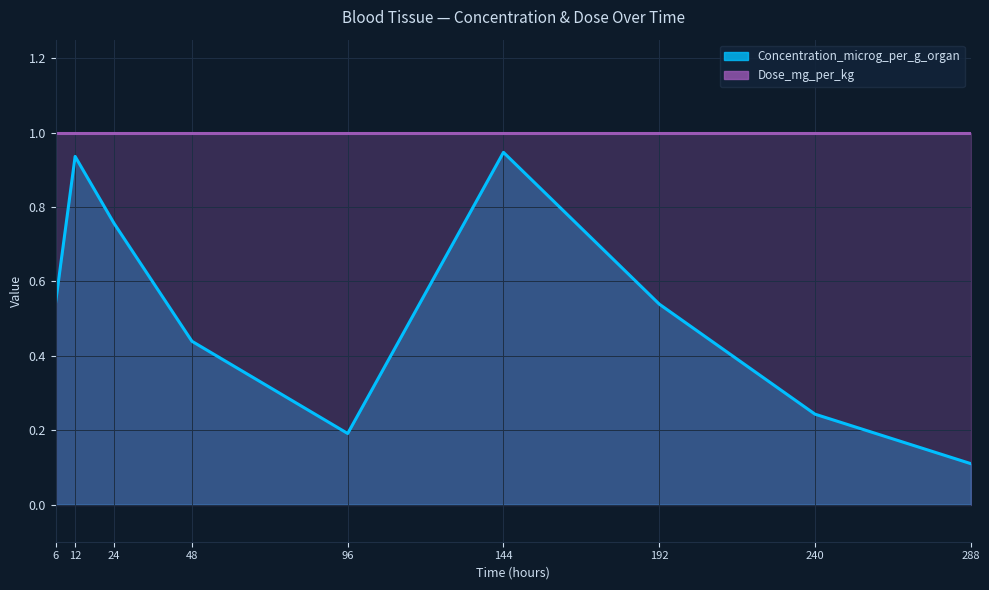

Which category has the lowest value across all series?

288